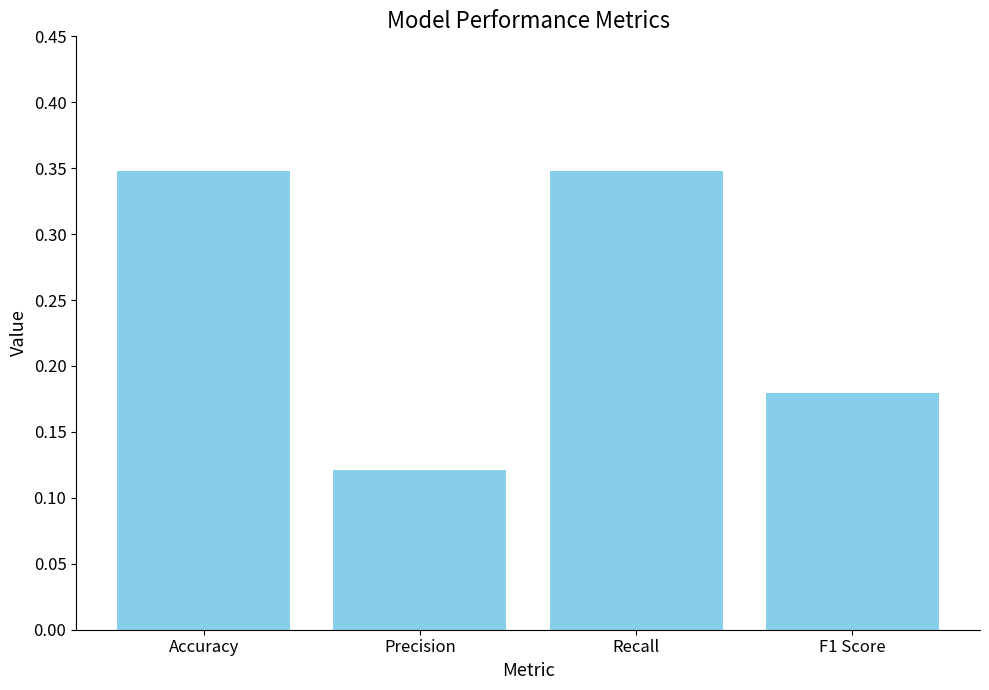

Which category has the lowest value across all series?

Precision